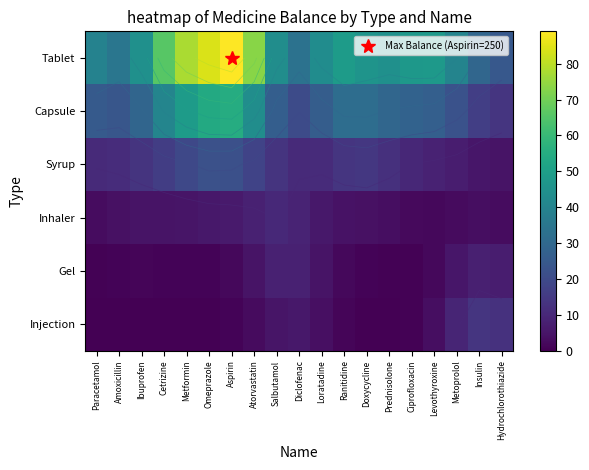

Where does the Tablet series first go above 44?

Ibuprofen